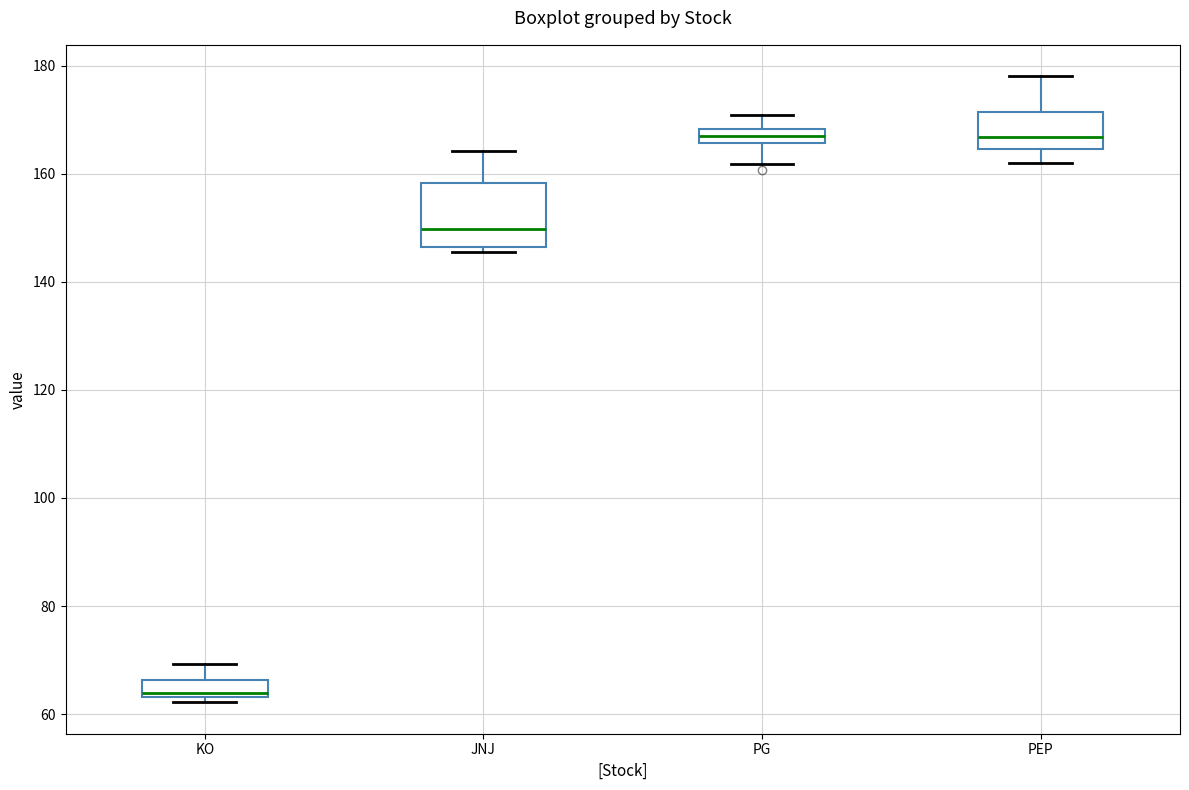

Comparing the boxes themselves (not the whiskers), which one is the tallest?

JNJ